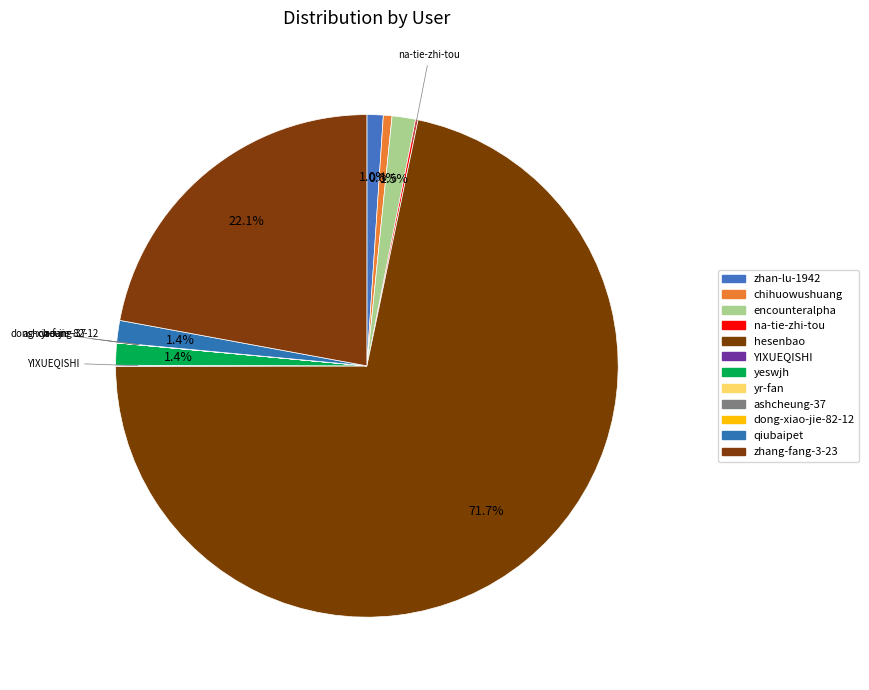

Count the number of slices in the pie.

12